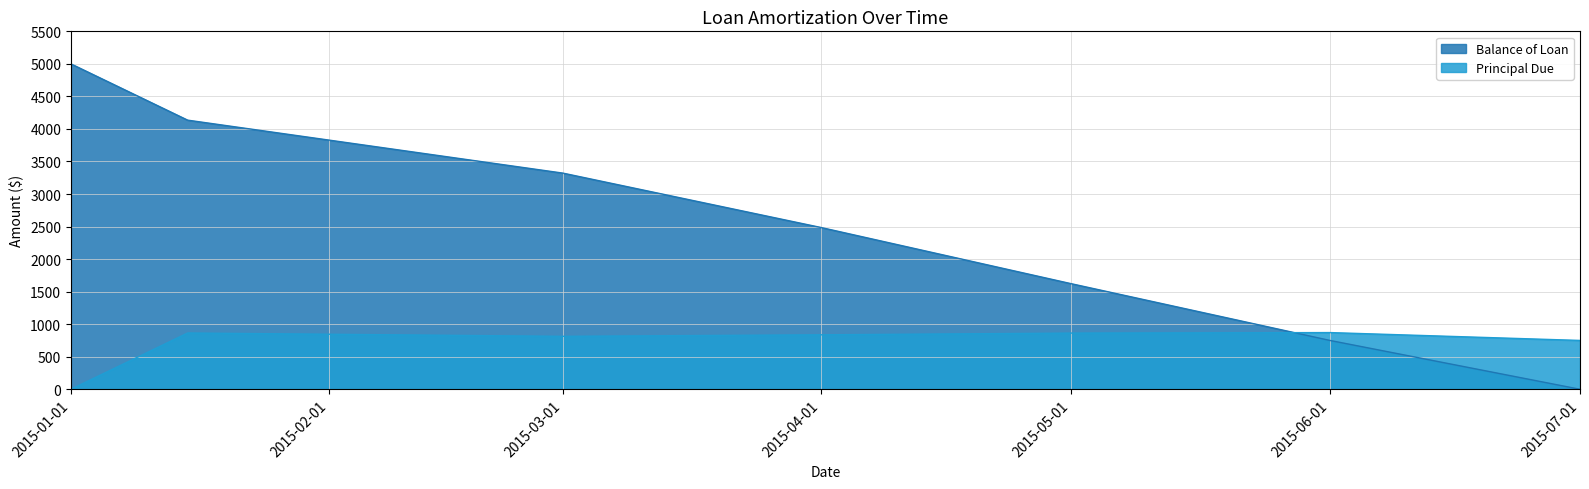

Count the number of data series in this chart.

2